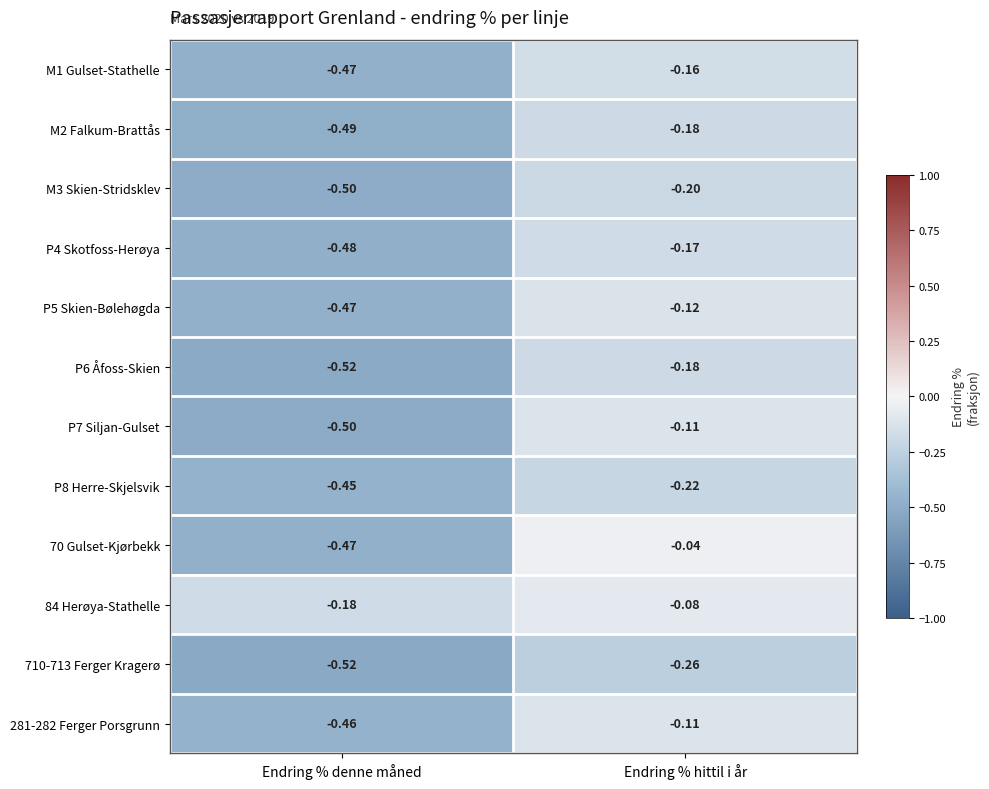

At which category is the sum across all series the highest?

Endring % hittil i år